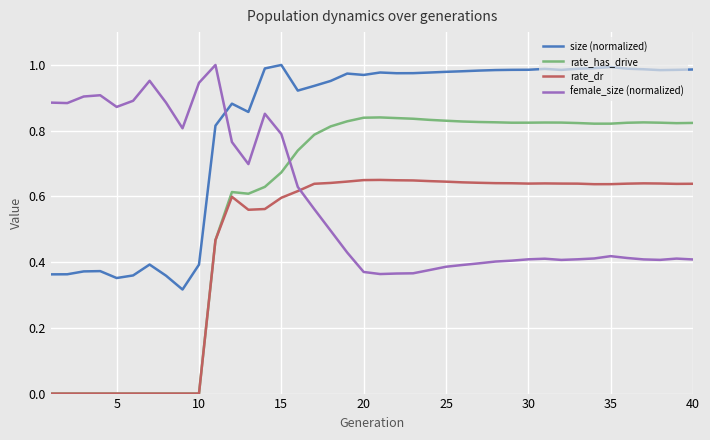

Which series has the largest range (max minus min)?

rate_has_drive